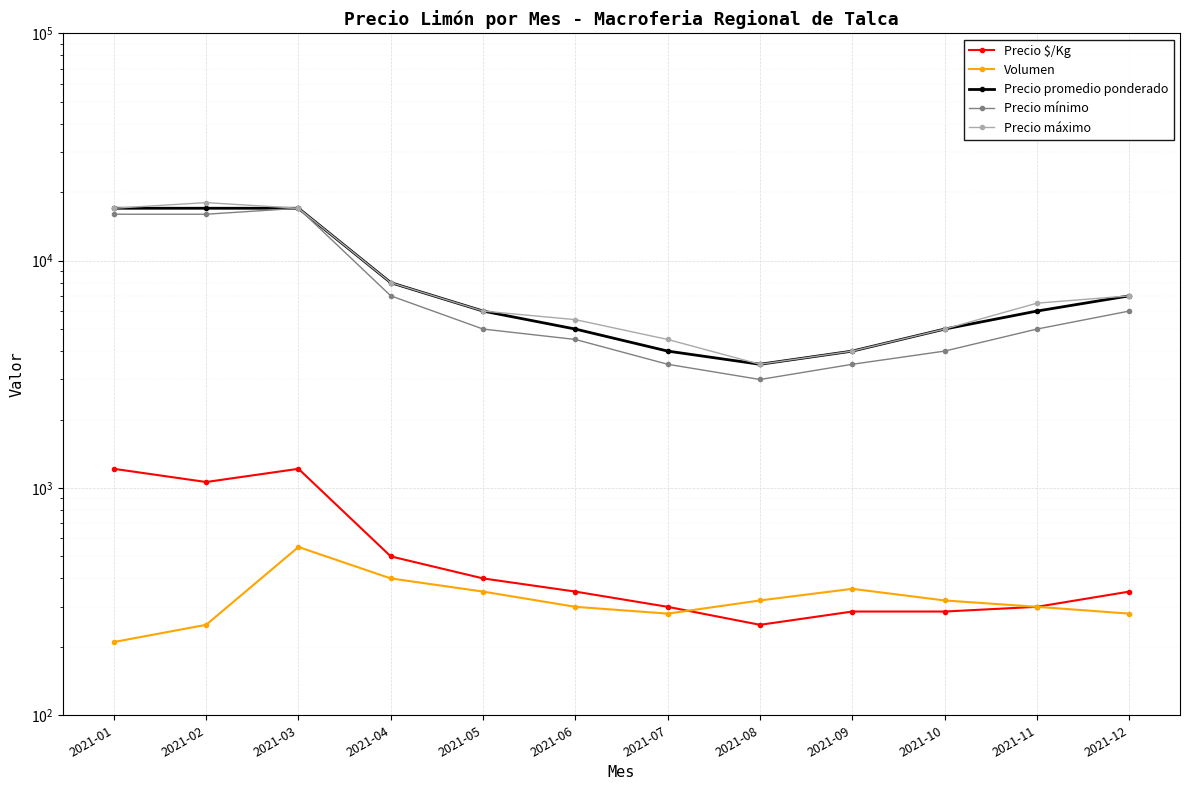

What is the value of the Precio máximo point at the 3rd from the left?

17000